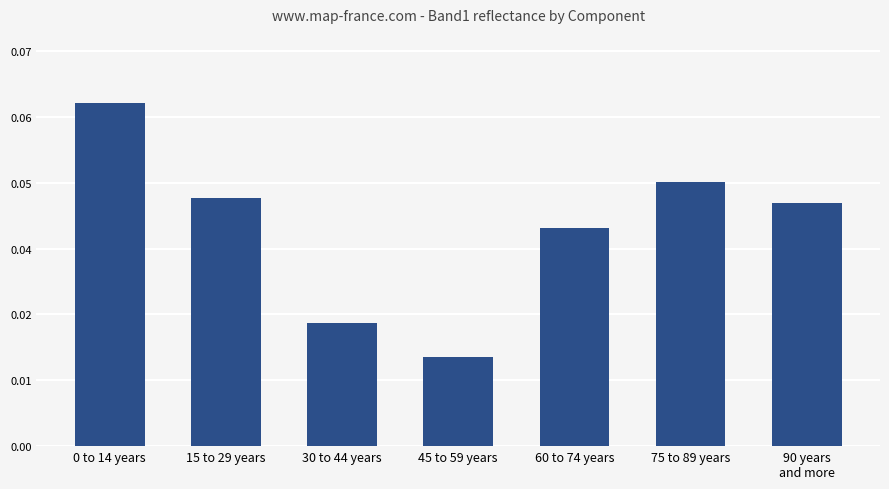

Does the chart contain any negative values?

No